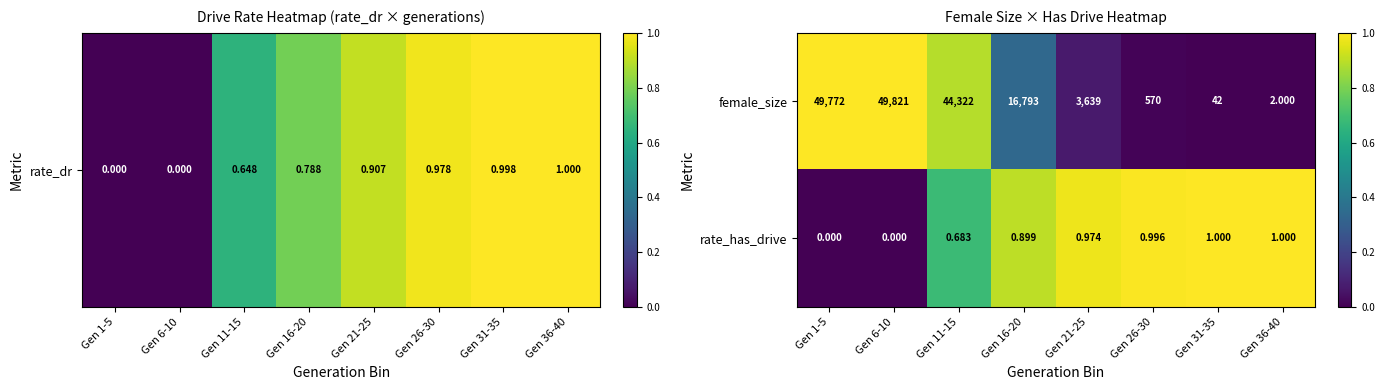

Rank the series by their average value, from highest to lowest.

female_size, rate_has_drive